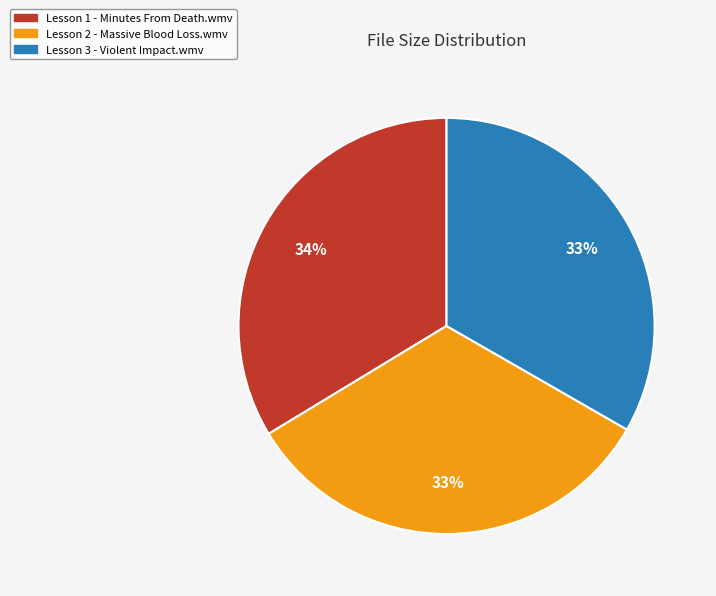

To the nearest percent, what is the combined percentage of Lesson 1 - Minutes From Death.wmv and Lesson 2 - Massive Blood Loss.wmv?

67%